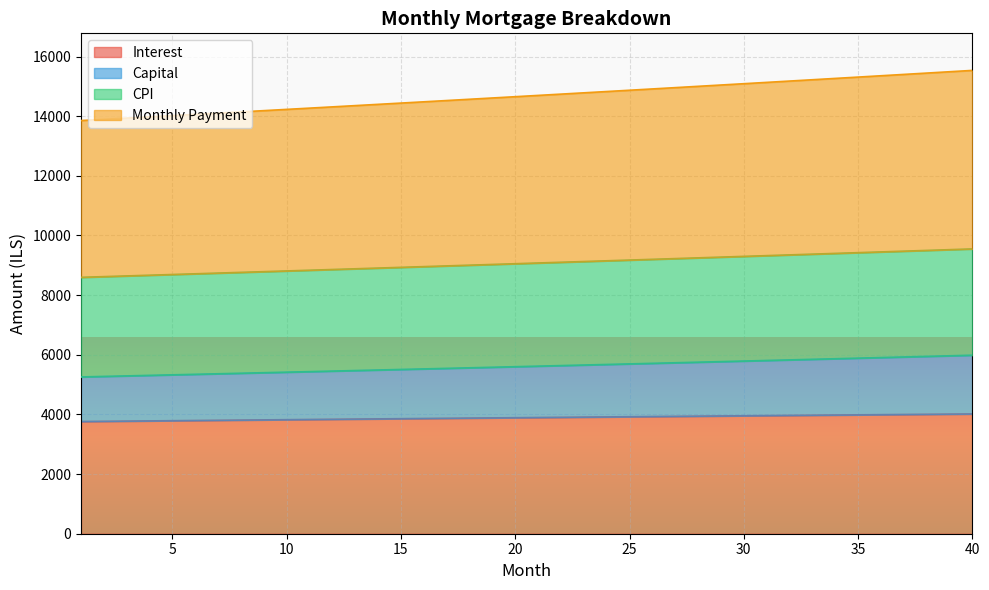

What is the average value of the capital series?

5613.9